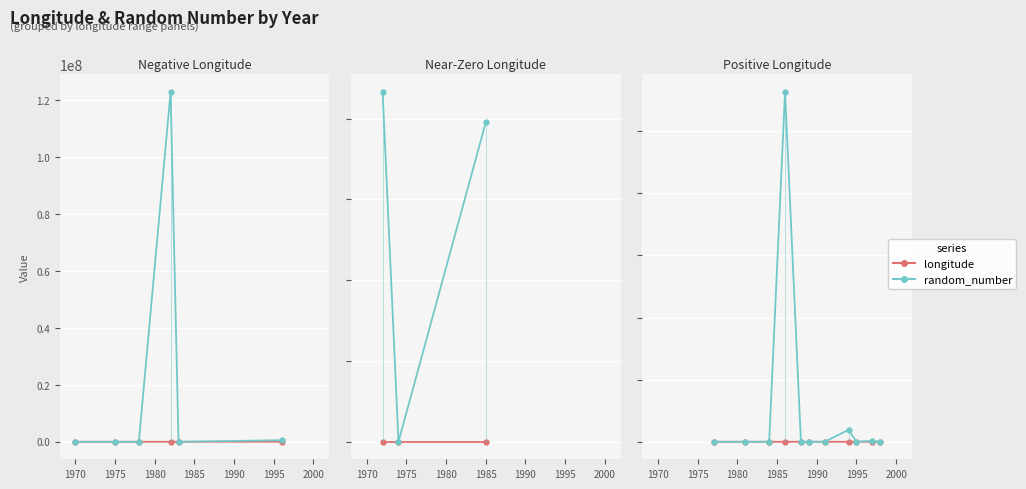

What is the difference between the random_number values at 1980 and 1985?

281735481.0